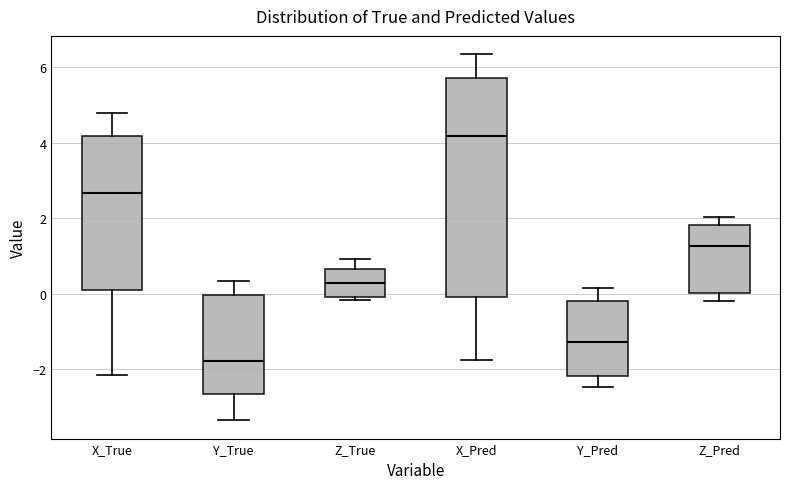

Reading left to right, read every box against the y-axis: the position of its median line, the range the box covers, and the ends of its whiskers. The values are not printed on the chart, so give them approximately, as read against the axis.

X_True: median 2.6, box 0.2 to 4.2, whiskers -2.2 to 4.8
Y_True: median -1.8, box -2.6 to 0.0, whiskers -3.4 to 0.4
Z_True: median 0.2, box 0.0 to 0.6, whiskers -0.2 to 1.0
X_Pred: median 4.2, box 0.0 to 5.8, whiskers -1.8 to 6.4
Y_Pred: median -1.2, box -2.2 to -0.2, whiskers -2.4 to 0.2
Z_Pred: median 1.2, box 0.0 to 1.8, whiskers -0.2 to 2.0